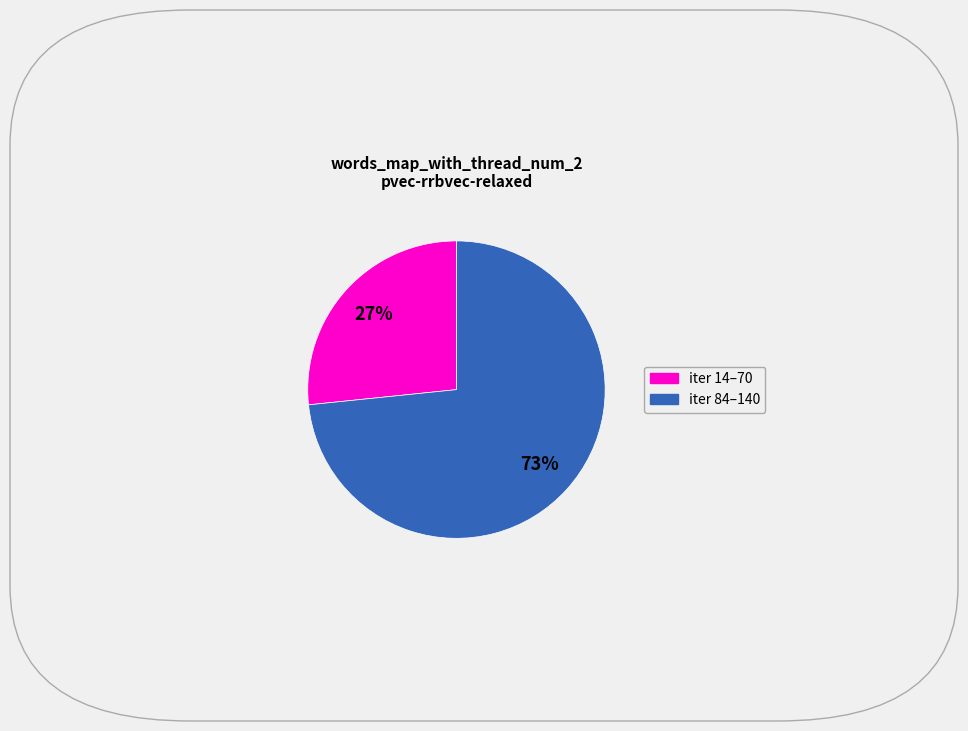

Does any single category account for the majority?

Yes